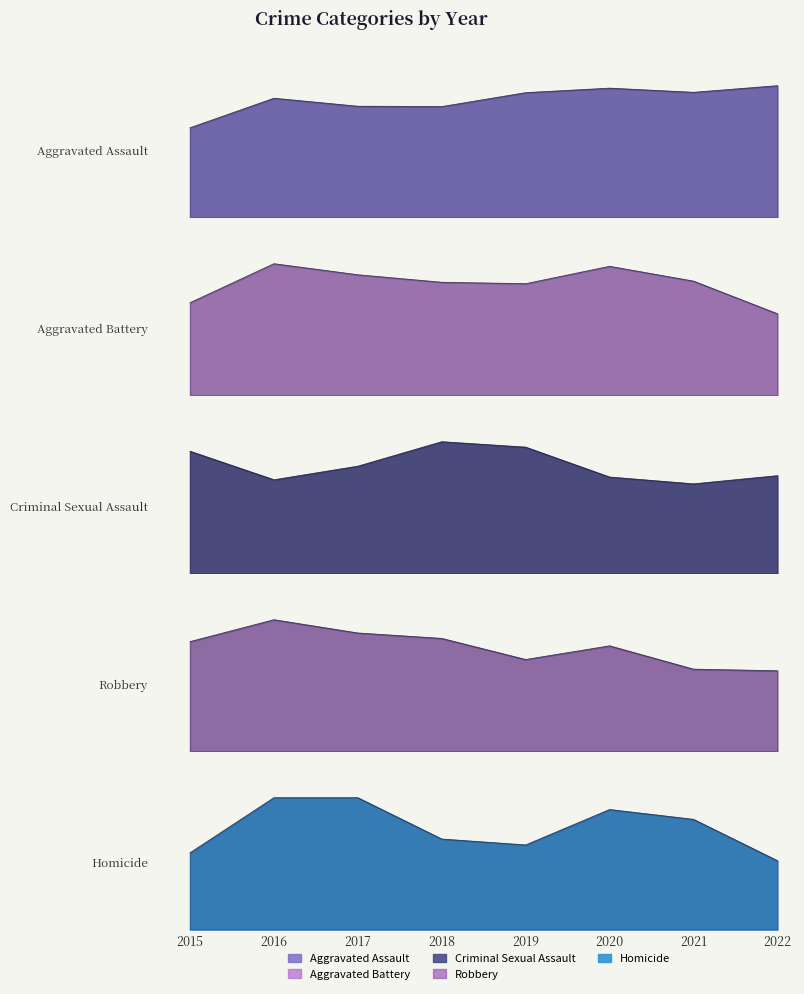

Which series has the largest total across all categories?

Robbery